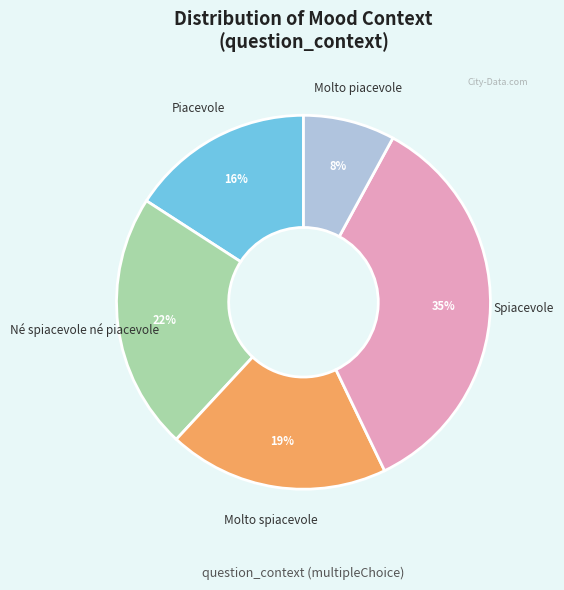

Count the number of slices in the pie.

5